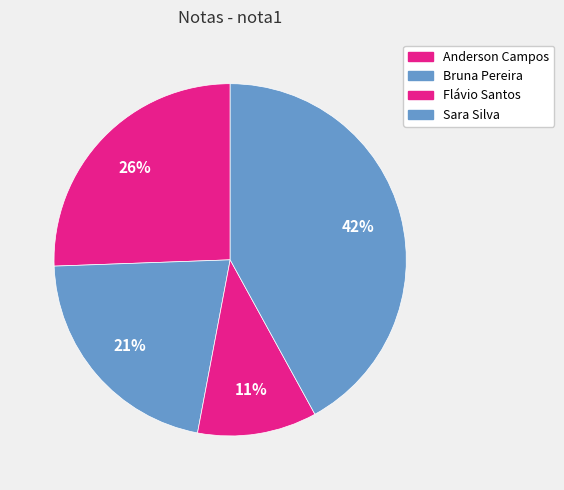

What is the ratio of the value at Sara Silva to the value at Anderson Campos?

1.6